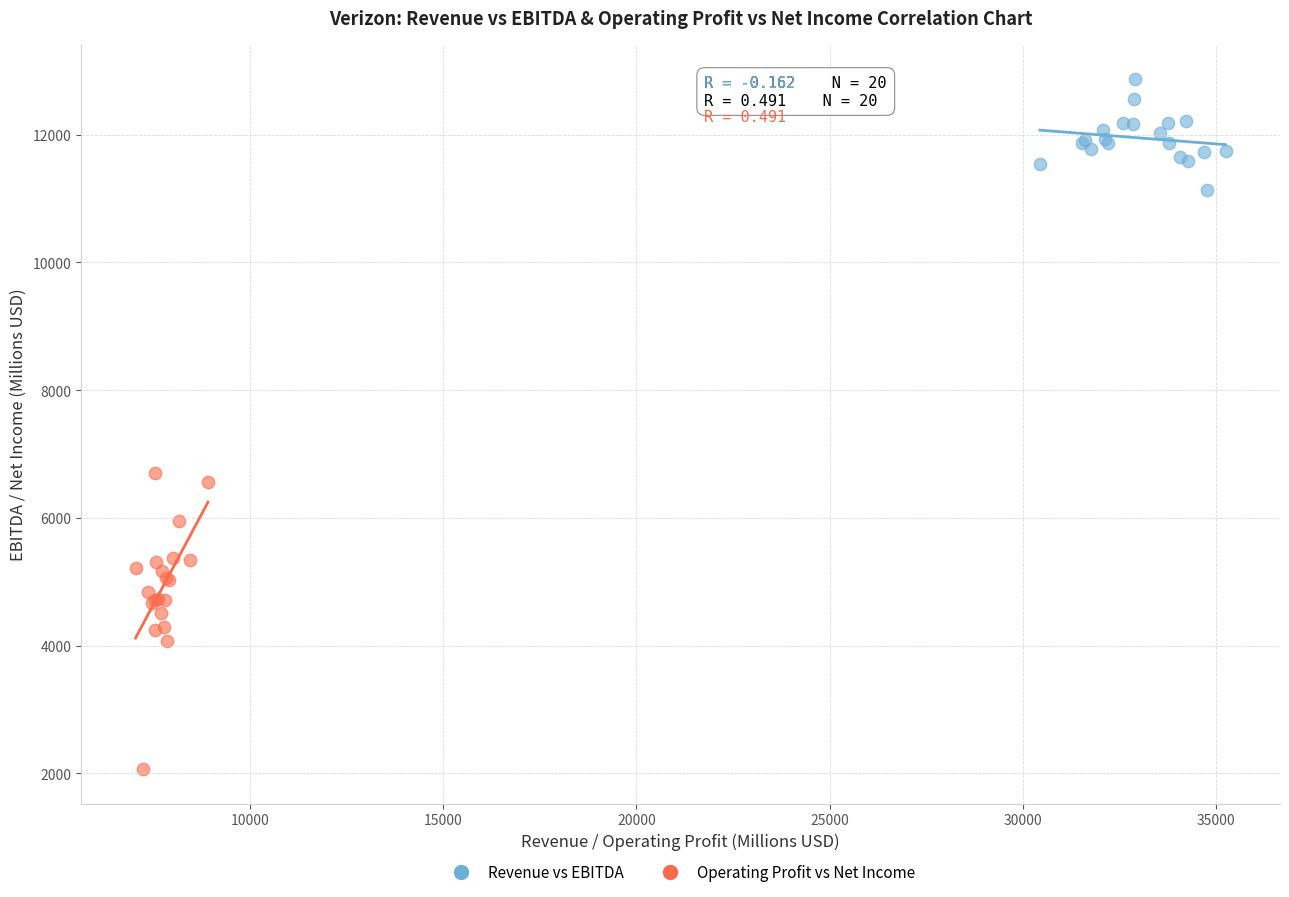

Which series contains the lowest Y value?

Operating Profit vs Net Income